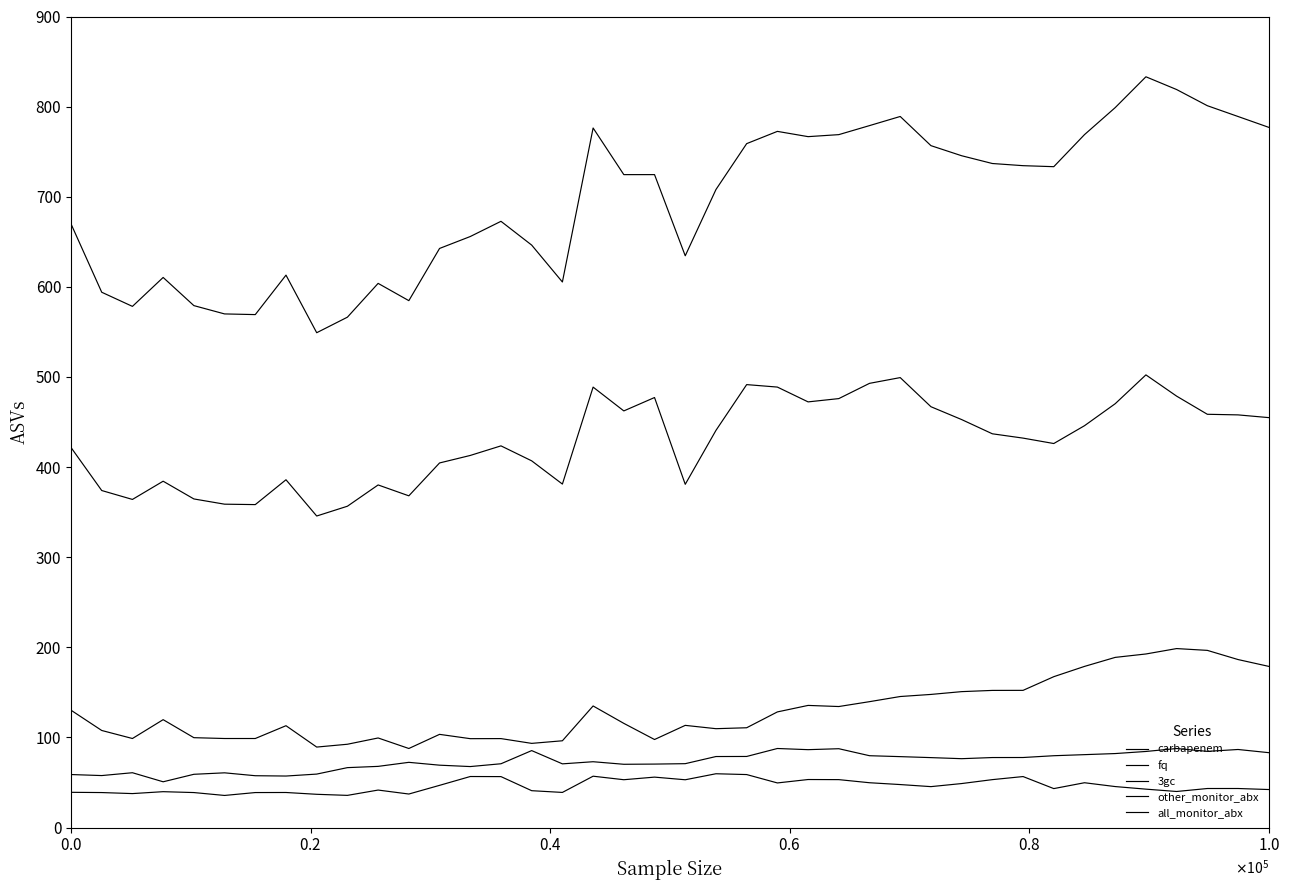

Does the chart display data point markers on the line(s)?

No